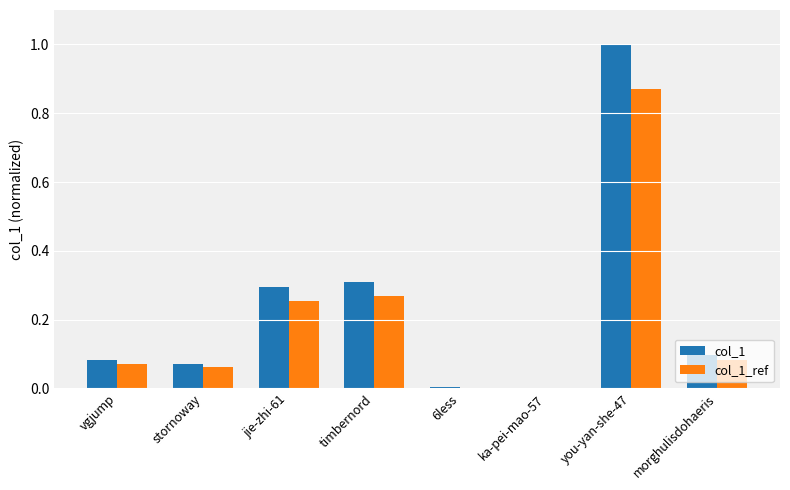

True or false: col_1 has a value of 1.6 at you-yan-she-47.

False